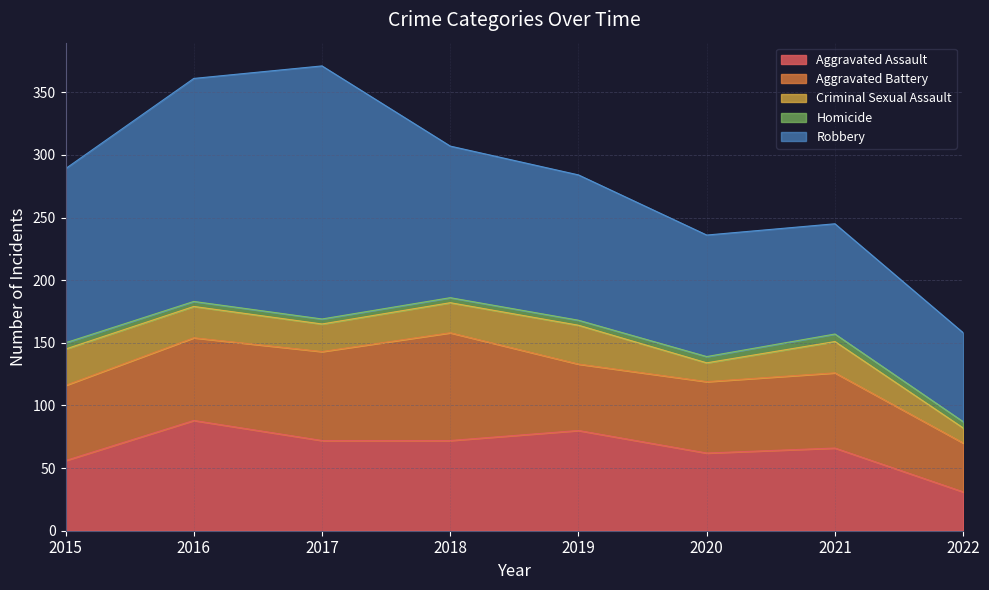

At which category is the sum across all series the highest?

2017